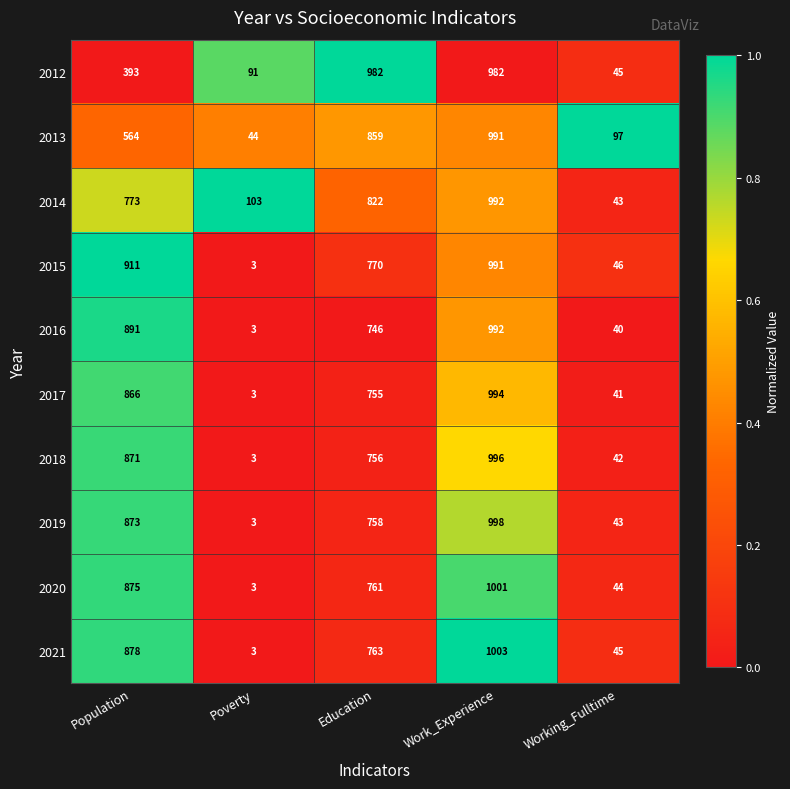

What is the greatest value displayed?

1003